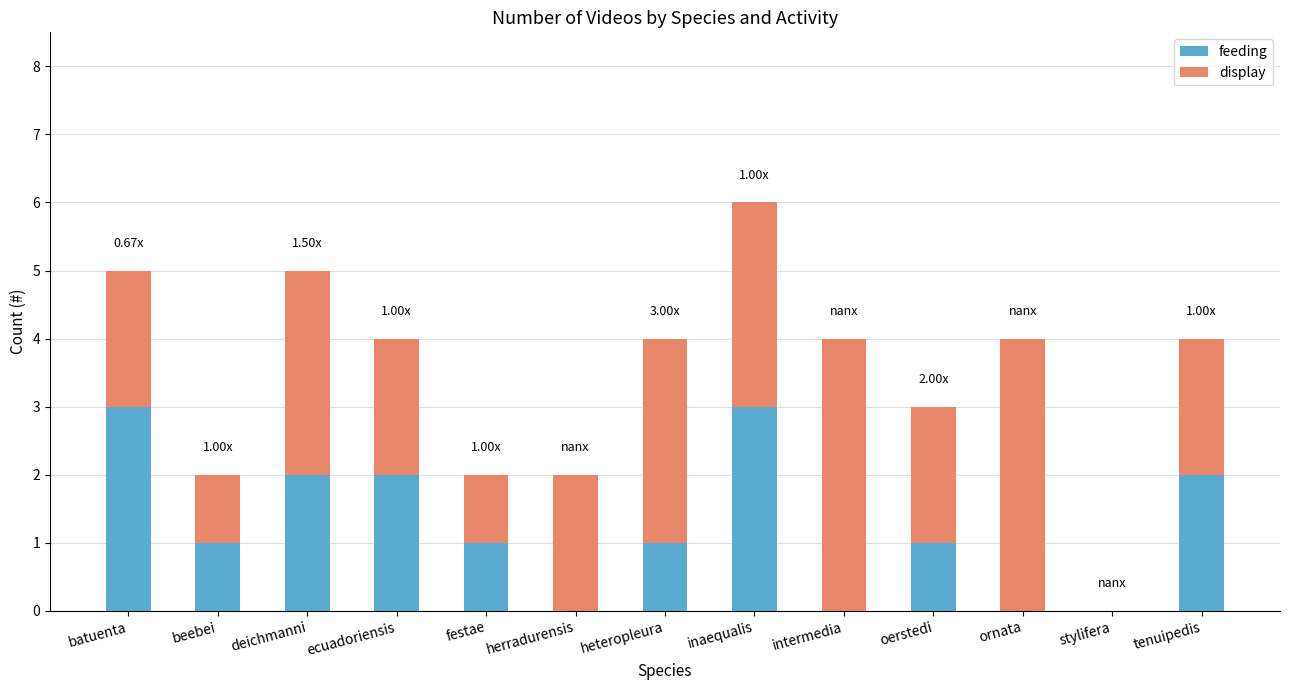

What is the sum of all feeding values?

16